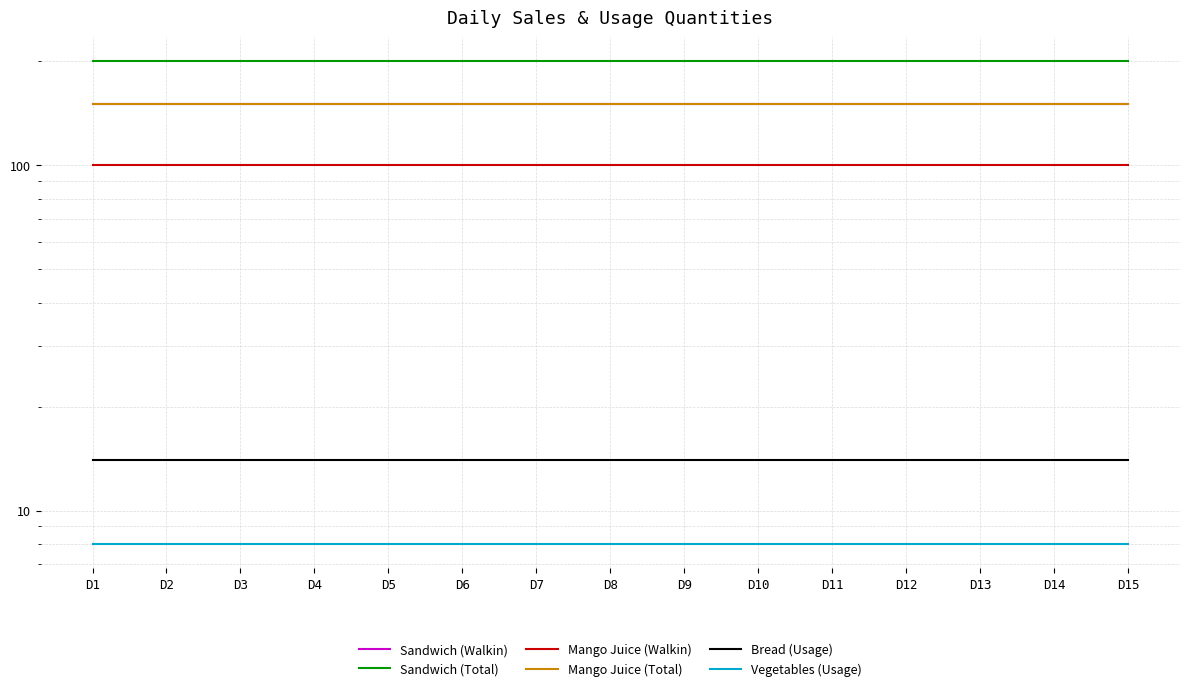

What is the difference between the highest and lowest values at D4?

192